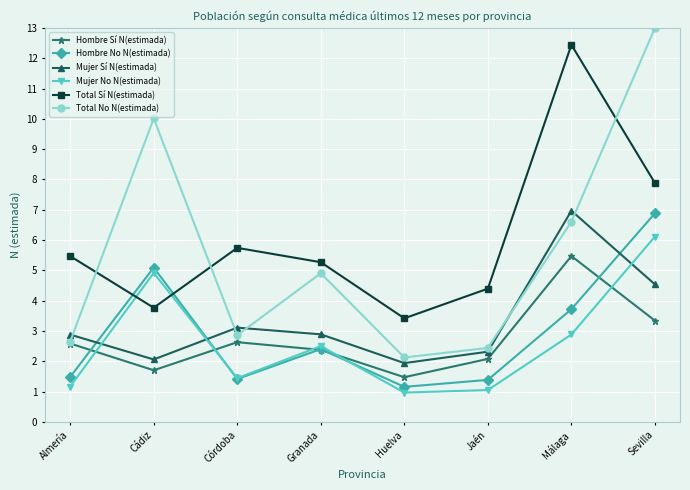

At how many categories does at least one series exceed 5?

6